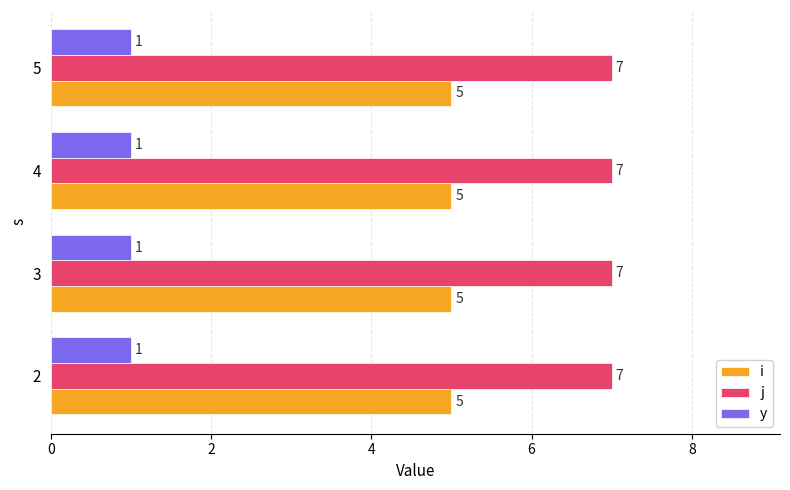

What is the greatest value displayed?

7